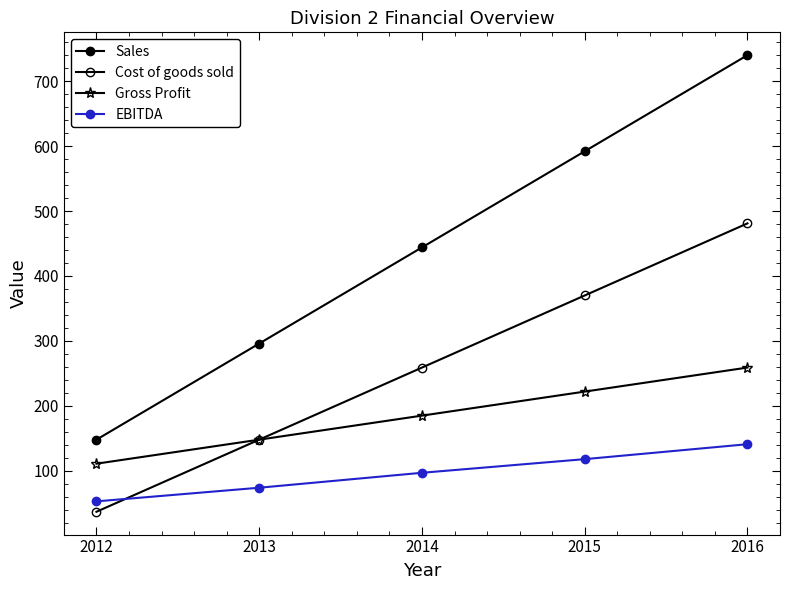

Is this an area chart (filled region under the line)?

No